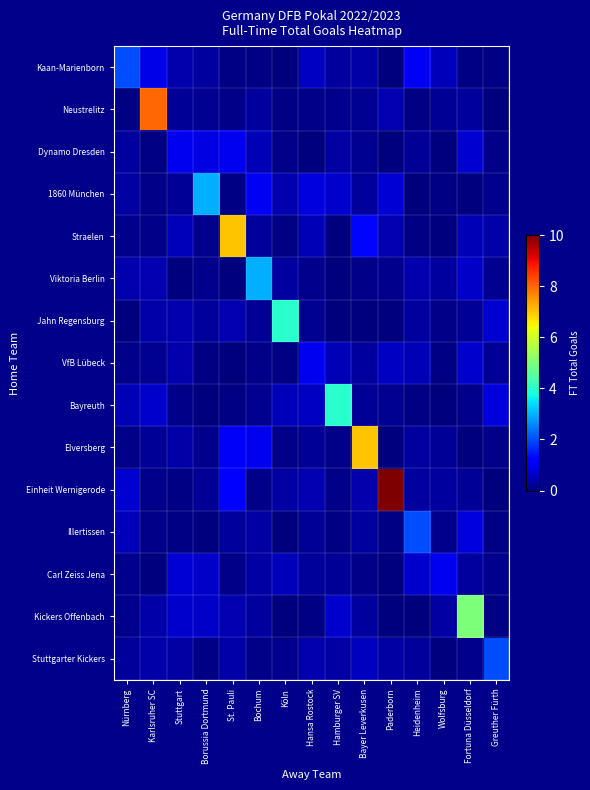

Rank the series by their maximum value, from lowest to highest.

VfB Lübeck, Carl Zeiss Jena, Dynamo Dresden, Kaan-Marienborn, Illertissen, Stuttgarter Kickers, 1860 München, Viktoria Berlin, Jahn Regensburg, Bayreuth, Kickers Offenbach, Straelen, Elversberg, Neustrelitz, Einheit Wernigerode